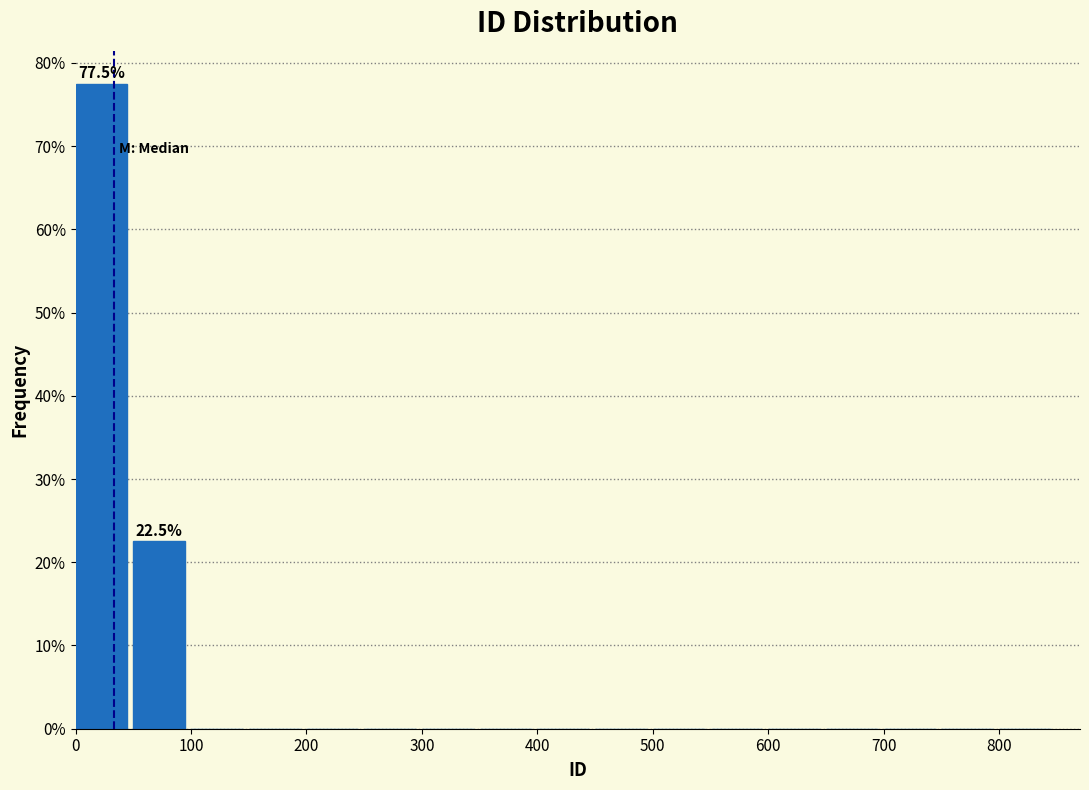

Over which range of the x-axis is the bar tallest?

0 to 50